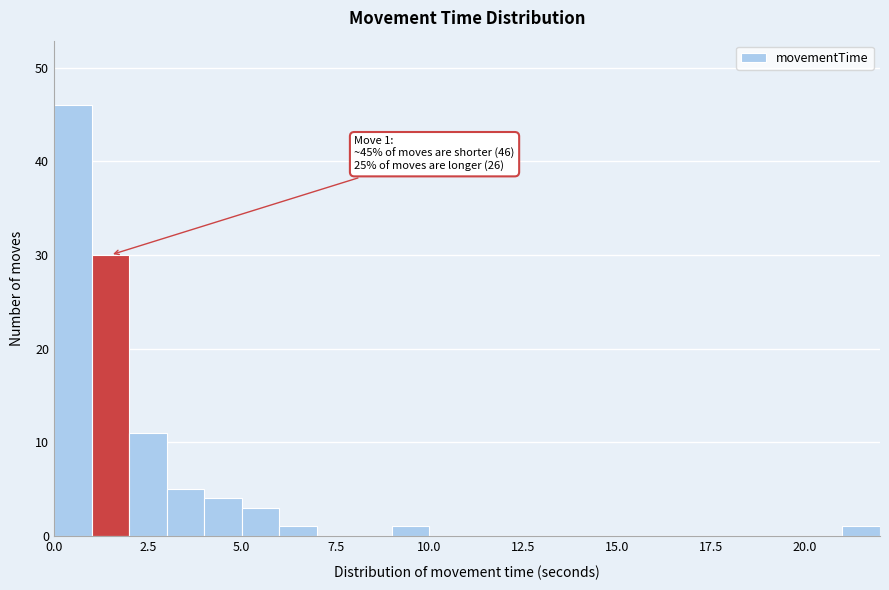

Around what value on the x-axis is the tallest bar? Give the approximate position of its centre, as read against the axis.

0.5